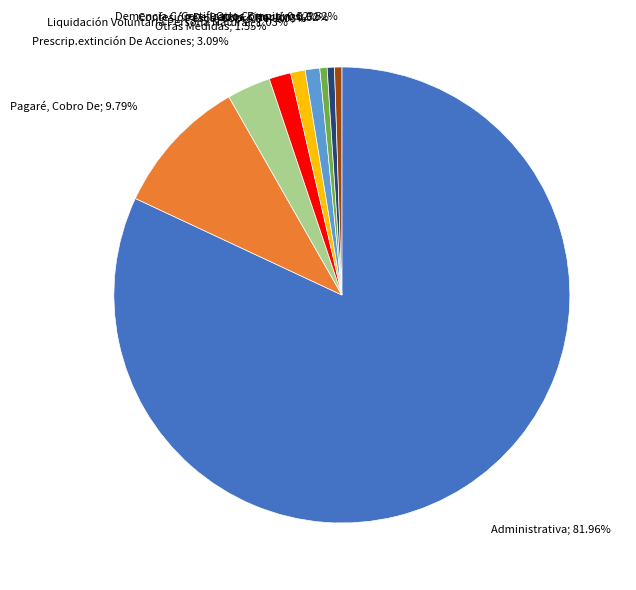

Is there any slice that represents more than half of the pie?

Yes